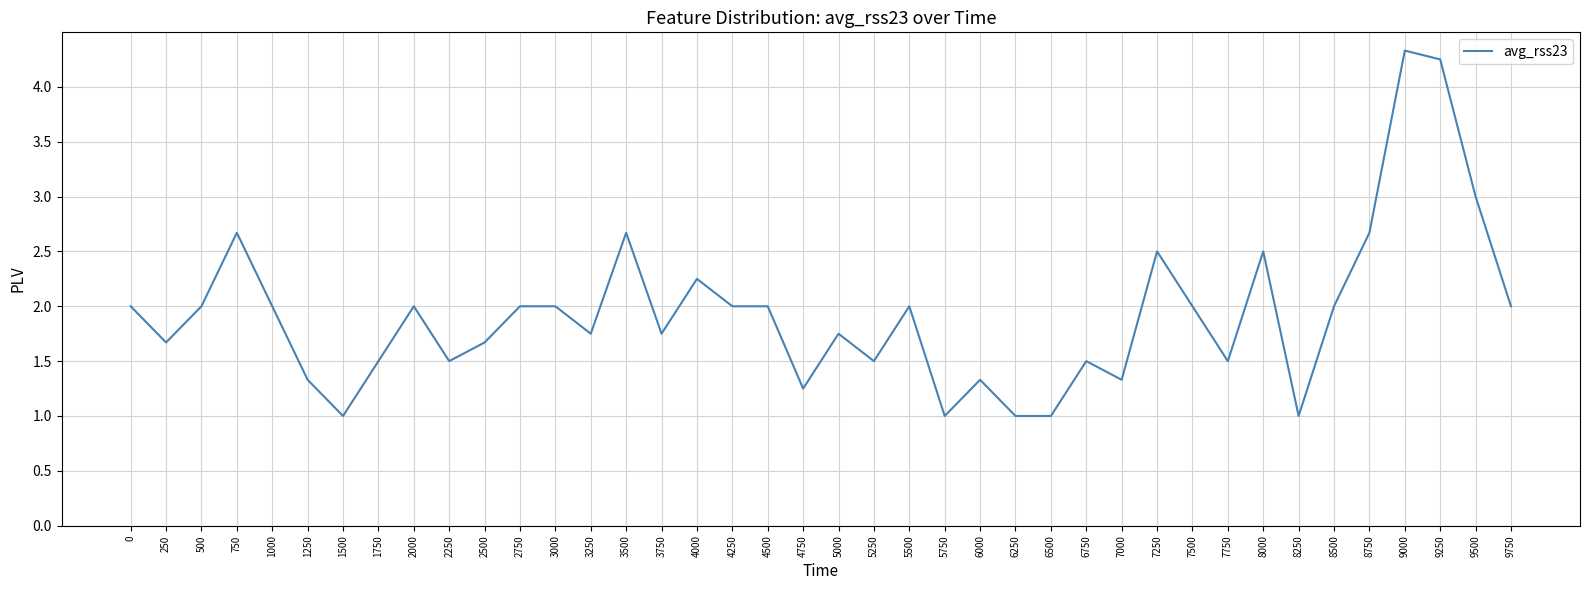

What is the difference between the maximum and minimum values?

3.3